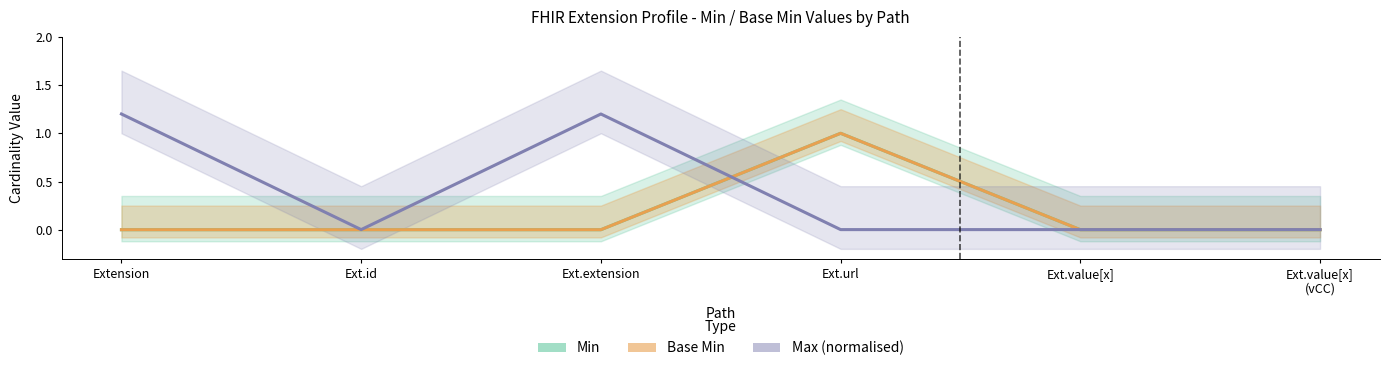

Between Ext.value[x]
(vCC) and Ext.extension, which is larger?

Ext.value[x]
(vCC)